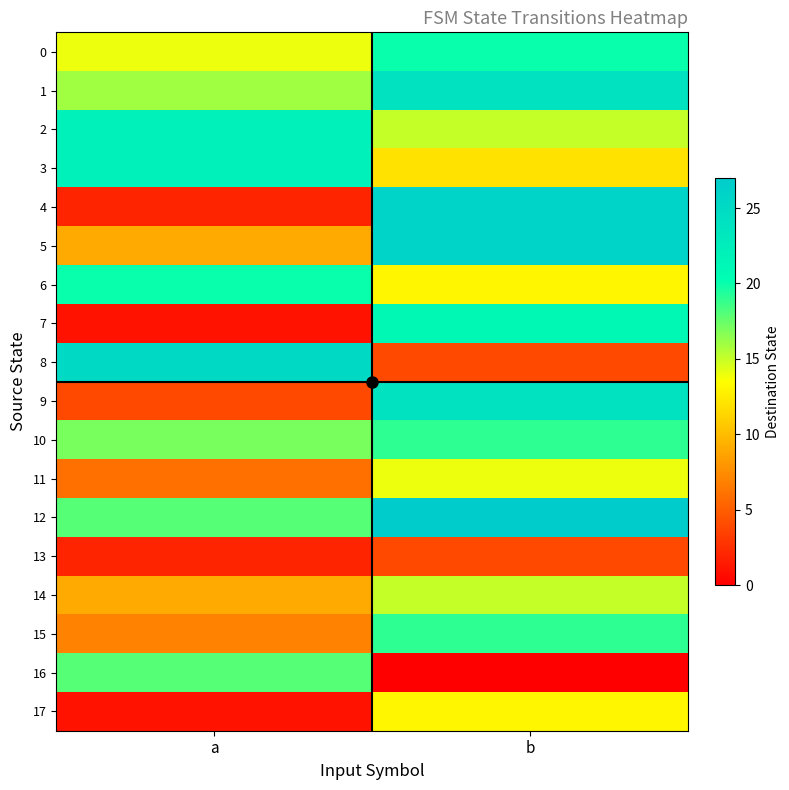

Between a and b, which series saw the biggest shift?

4